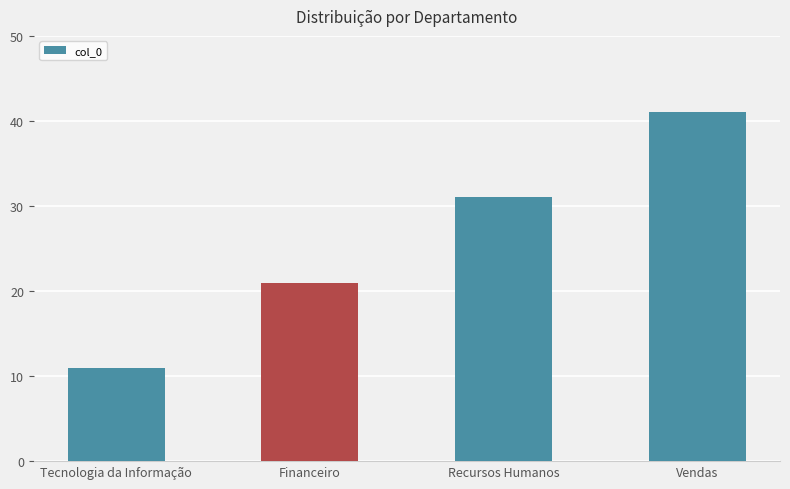

The value at Recursos Humanos is 31. True or false?

True